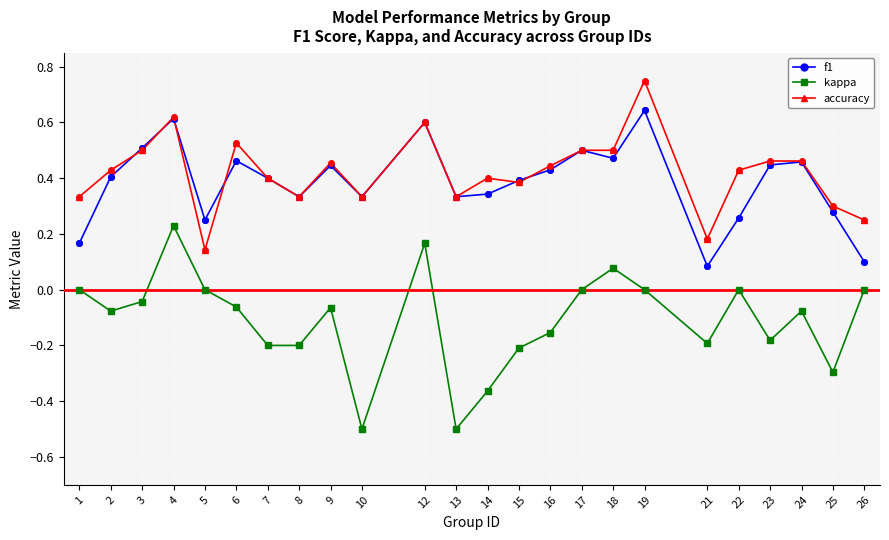

What are all the series names shown in the legend?

f1, kappa, accuracy